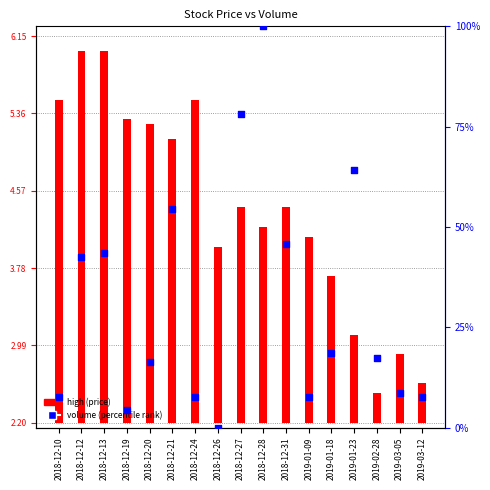

Is the value of high (price) at 2019-02-28 greater than the value of volume (percentile rank) at 2019-03-12?

No